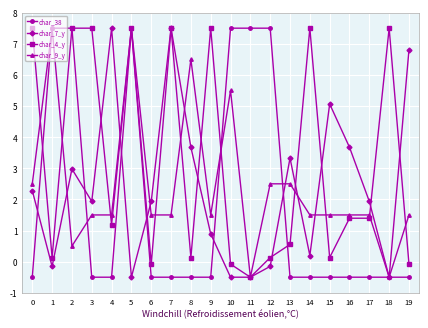

Reading left to right, list all the values displayed in this chart.

char_38: 0=-0.5	1=7.5	2=7.5	3=-0.5	4=-0.5	5=7.5	6=-0.5	7=-0.5	8=-0.5	9=-0.5	10=7.5	11=7.5	12=7.5	13=-0.5	14=-0.5	15=-0.5	16=-0.5	17=-0.5	18=-0.5	19=-0.5
char_7_y: 0=2.3	1=-0.2	2=3.0	3=1.9	4=7.5	5=-0.5	6=1.9	7=7.5	8=3.7	9=0.9	10=-0.5	11=-0.5	12=-0.2	13=3.3	14=0.2	15=5.1	16=3.7	17=1.9	18=-0.5	19=6.8
char_4_y: 0=7.5	1=0.1	2=7.5	3=7.5	4=1.2	5=7.5	6=-0.1	7=7.5	8=0.1	9=7.5	10=-0.1	11=-0.5	12=0.1	13=0.6	14=7.5	15=0.1	16=1.4	17=1.4	18=7.5	19=-0.1
char_9_y: 0=2.5	1=7.5	2=0.5	3=1.5	4=1.5	5=7.5	6=1.5	7=1.5	8=6.5	9=1.5	10=5.5	11=-0.5	12=2.5	13=2.5	14=1.5	15=1.5	16=1.5	17=1.5	18=-0.5	19=1.5